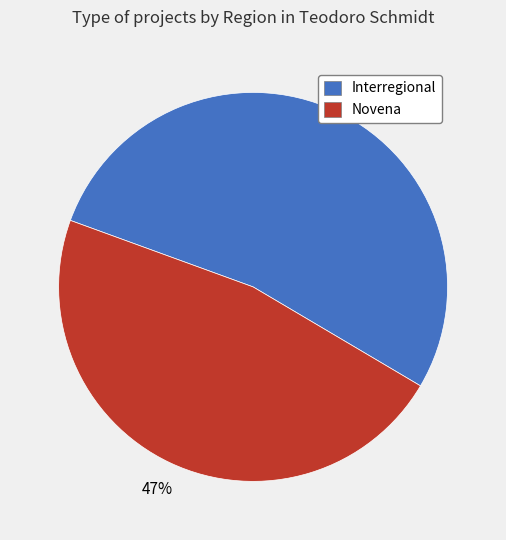

To the nearest percent, what is the combined percentage of Interregional and Novena?

100%